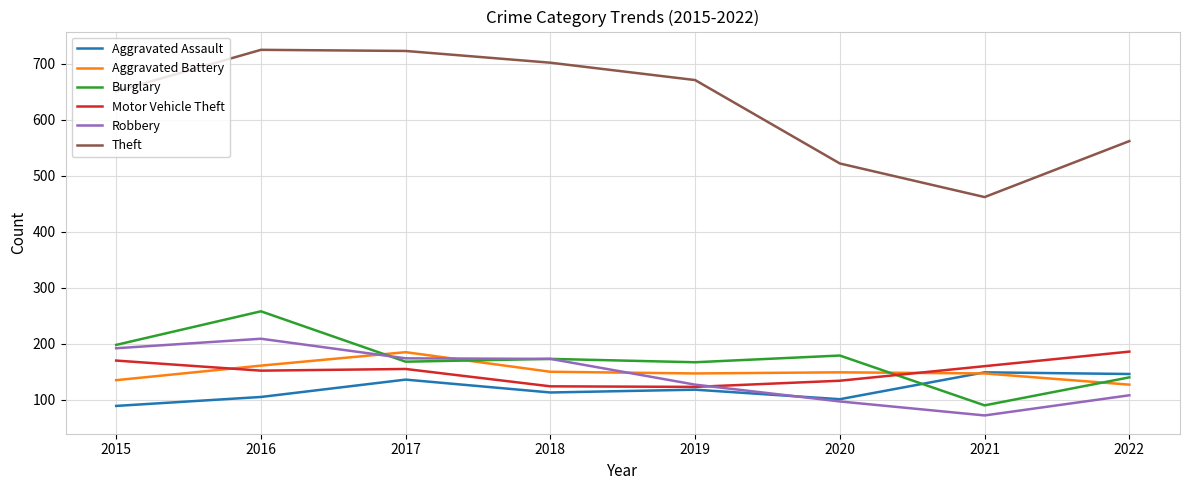

True or false: Aggravated Battery has more than 1 interior local peaks.

True